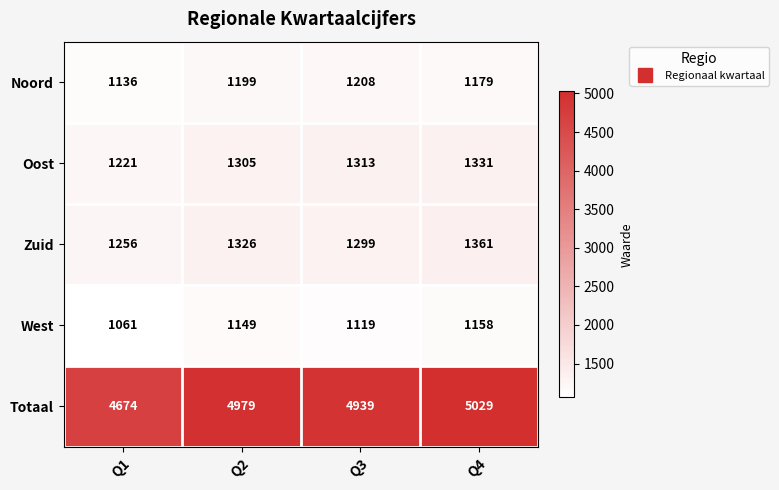

How many Totaal values are between 4939 and 5029?

3